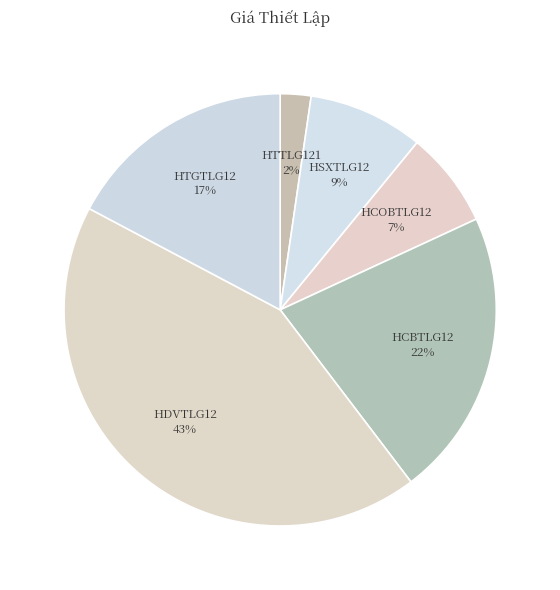

How many segments does this pie chart have?

6